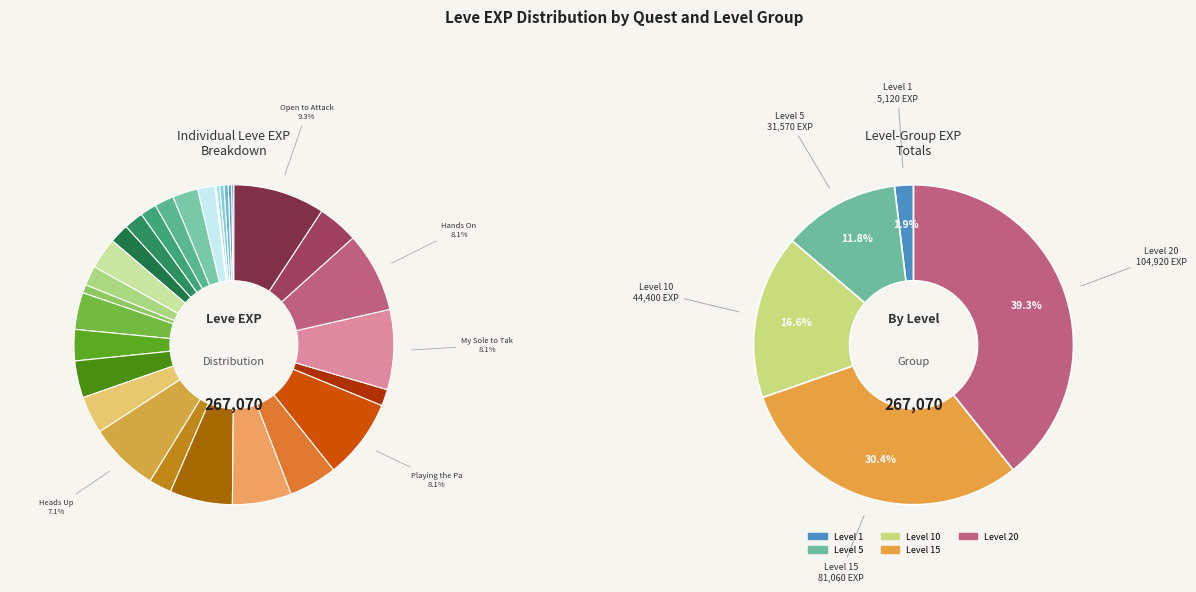

Count the number of slices in the pie.

30